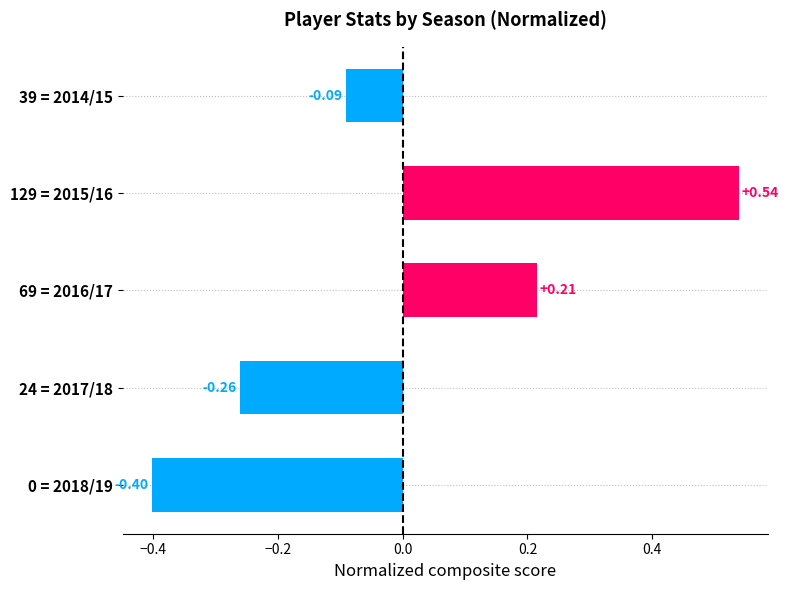

Which has a higher value, 24 = 2017/18 or 69 = 2016/17?

69 = 2016/17